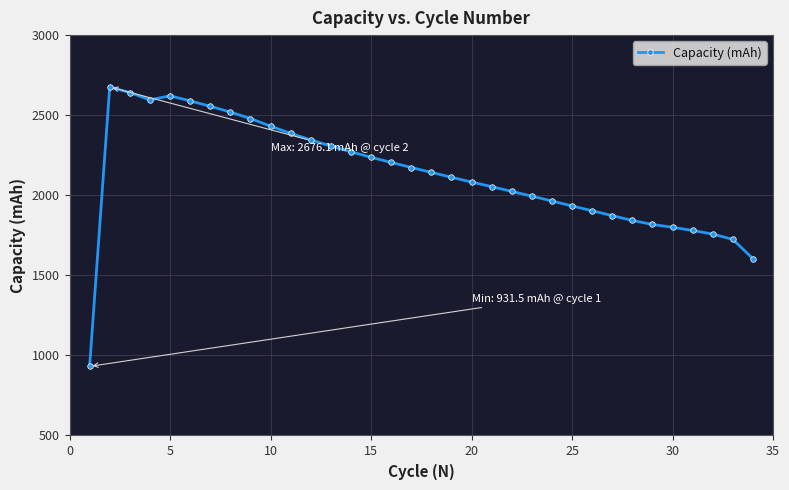

What is the maximum value shown in the chart?

2676.1